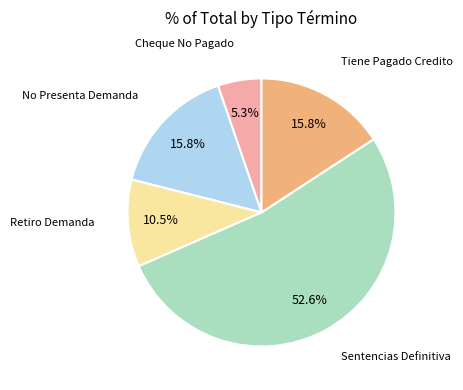

Is there a majority slice in this chart?

Yes